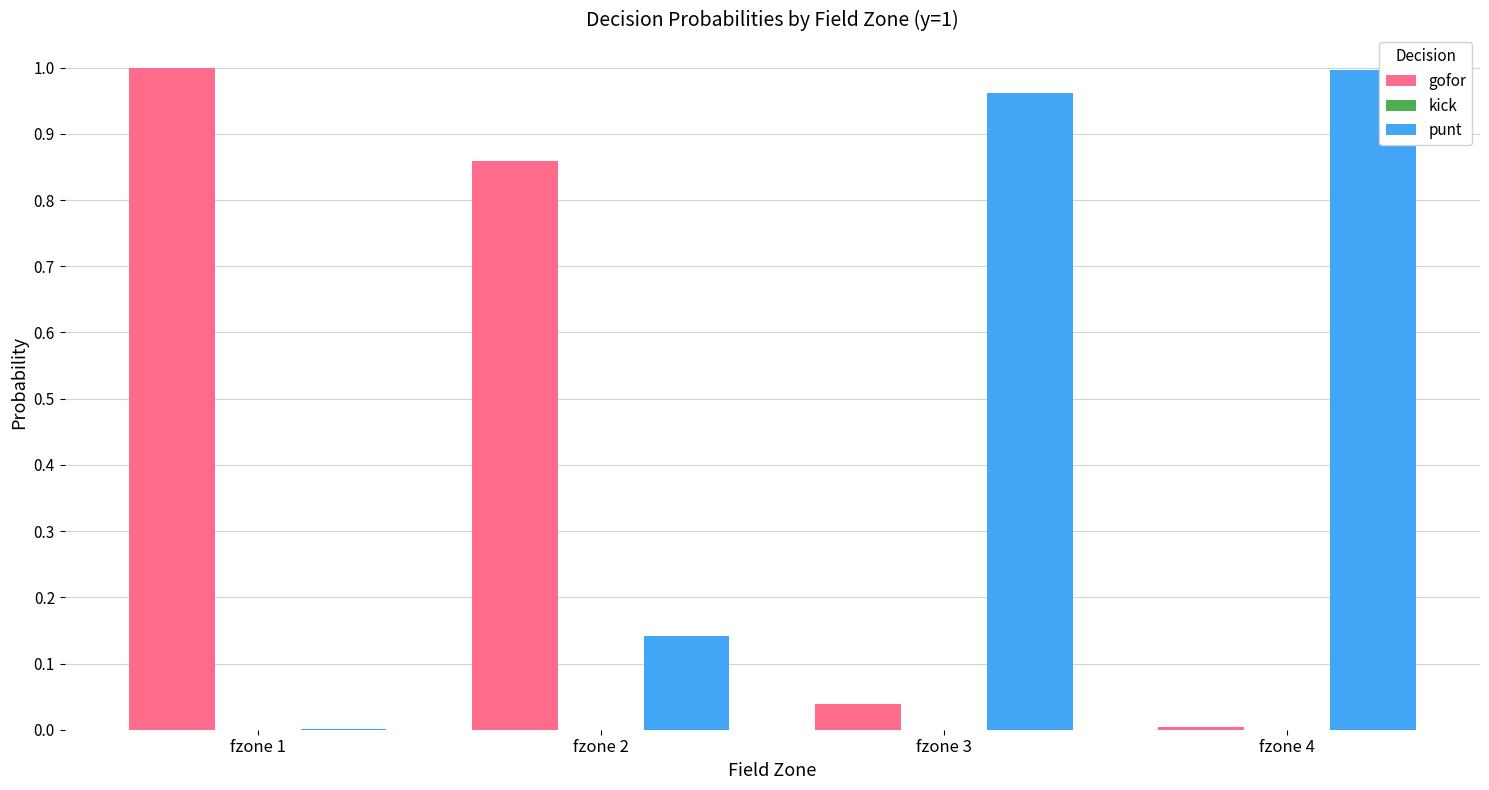

Which category has the highest value in the gofor series?

fzone 1